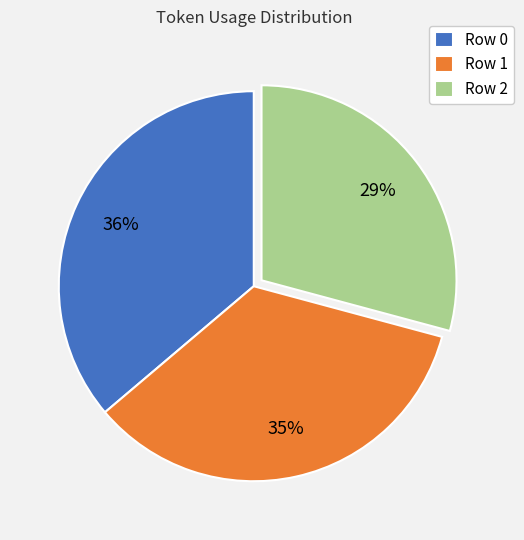

To the nearest percent, what is the combined percentage of Row 2 and Row 1?

64%